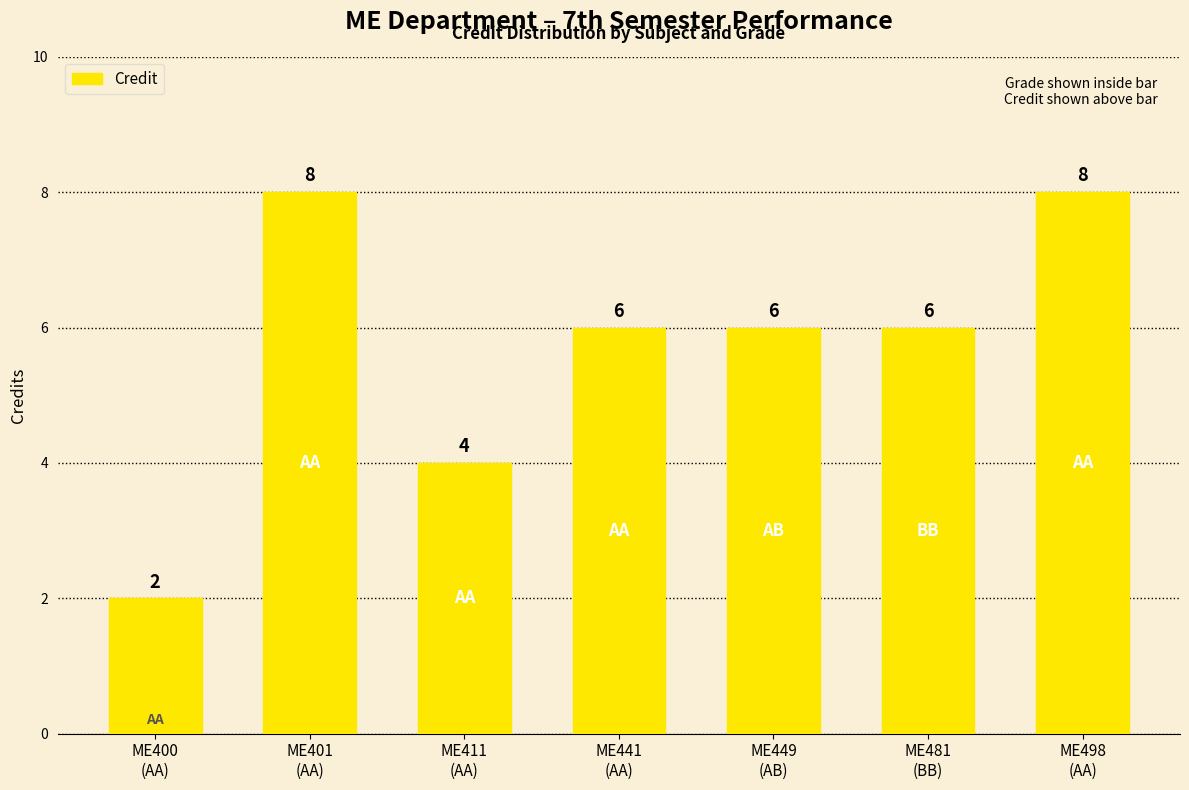

What is the change in value from ME401
(AA) to ME449
(AB)?

-2